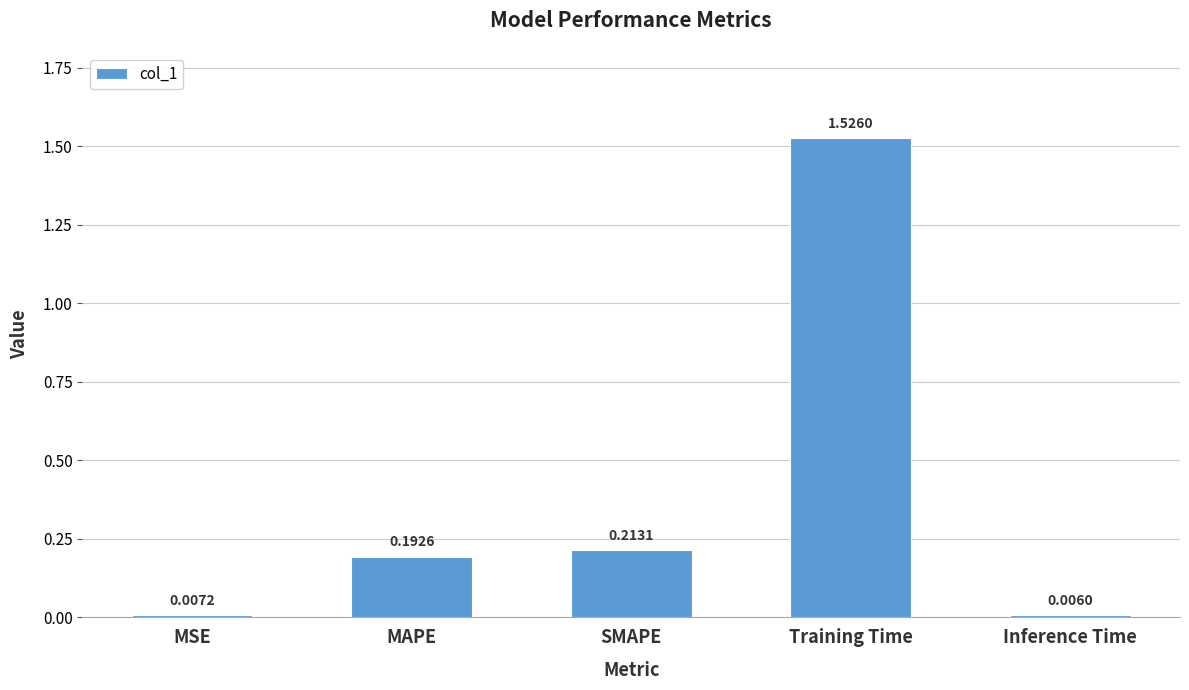

Is it true that the value at MAPE is 0.3?

False